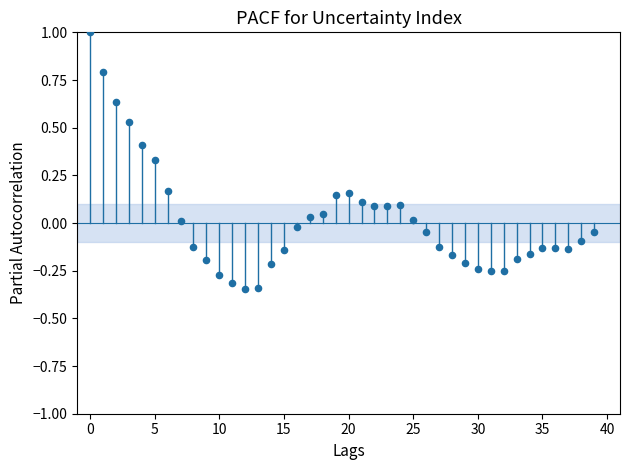

What is the range of Y values (max minus min)?

1.3